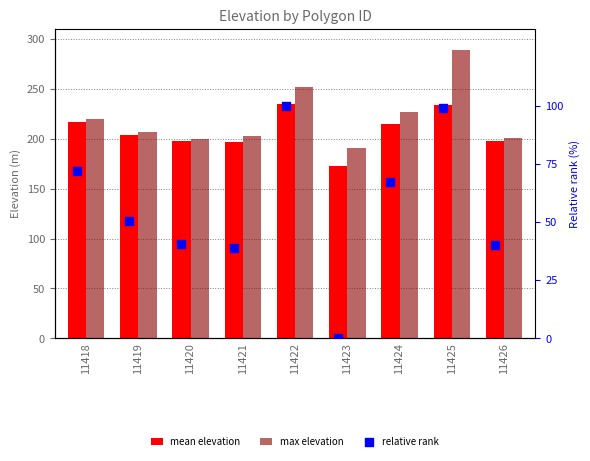

What are all the series names shown in the legend?

mean elevation, max elevation, relative rank